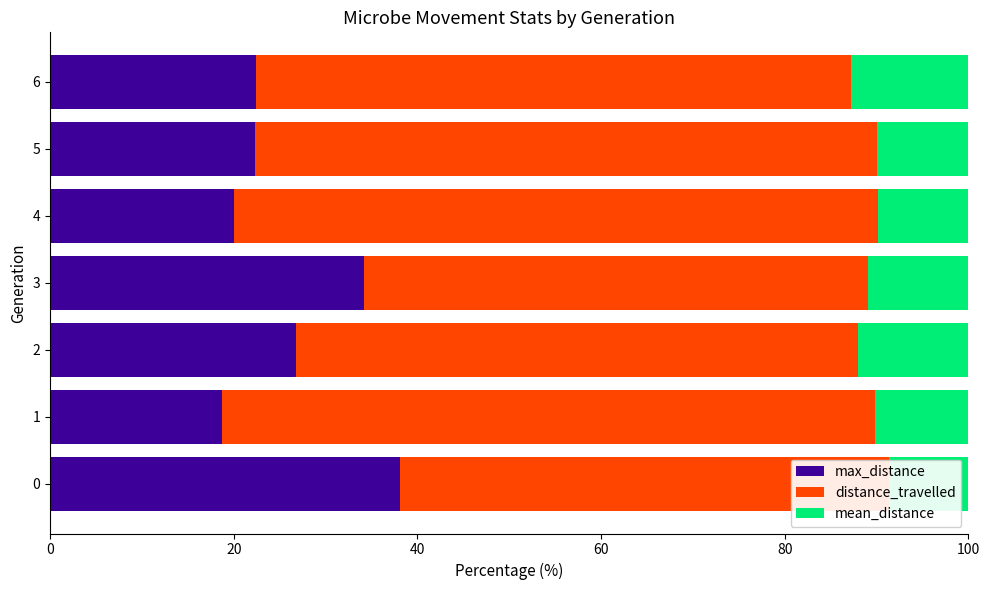

How many values in the mean_distance series exceed 10?

4